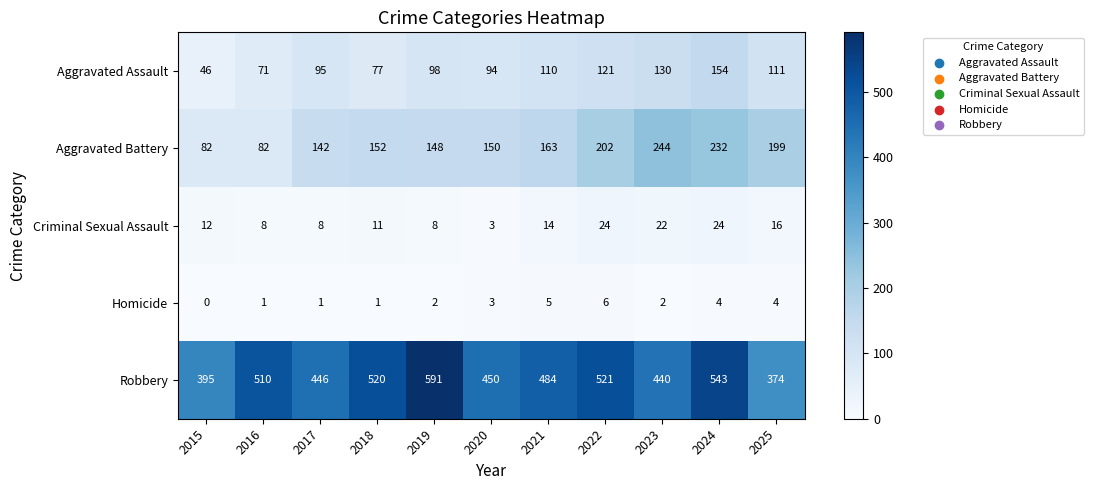

Read the Aggravated Assault value at 2025.

111